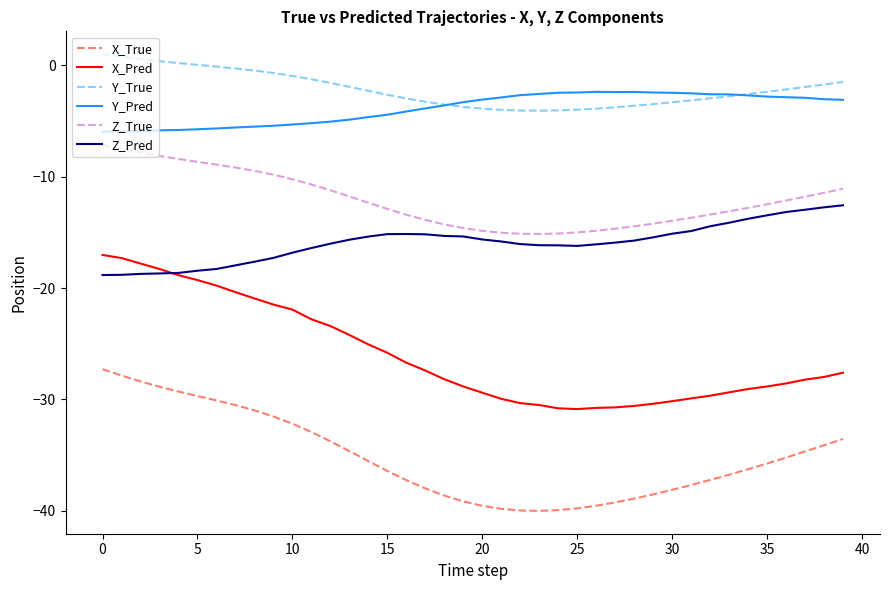

How many lines are shown in the chart?

6